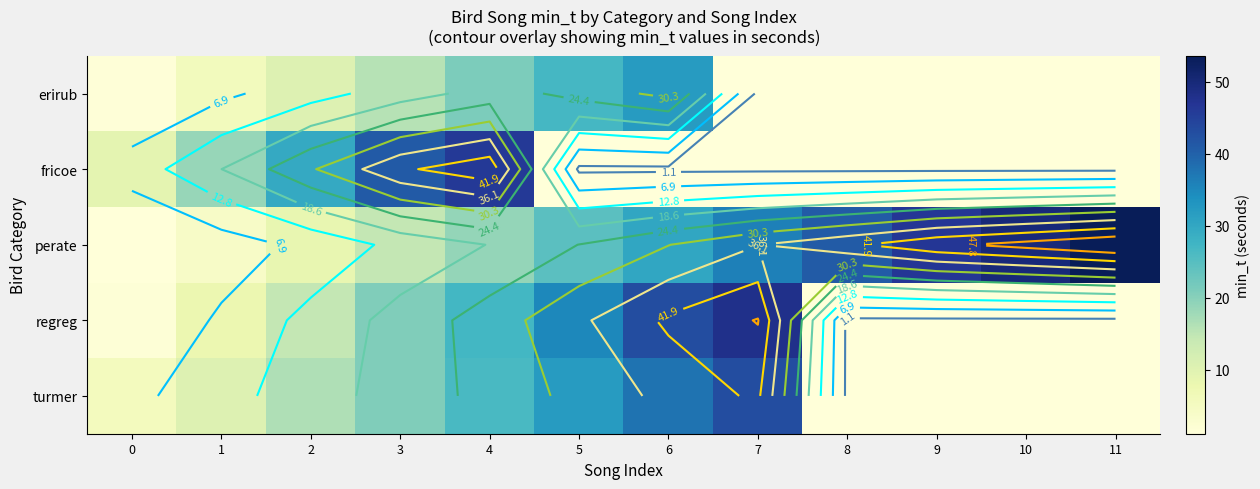

The value of turmer at 2 is 9.2. True or false?

False